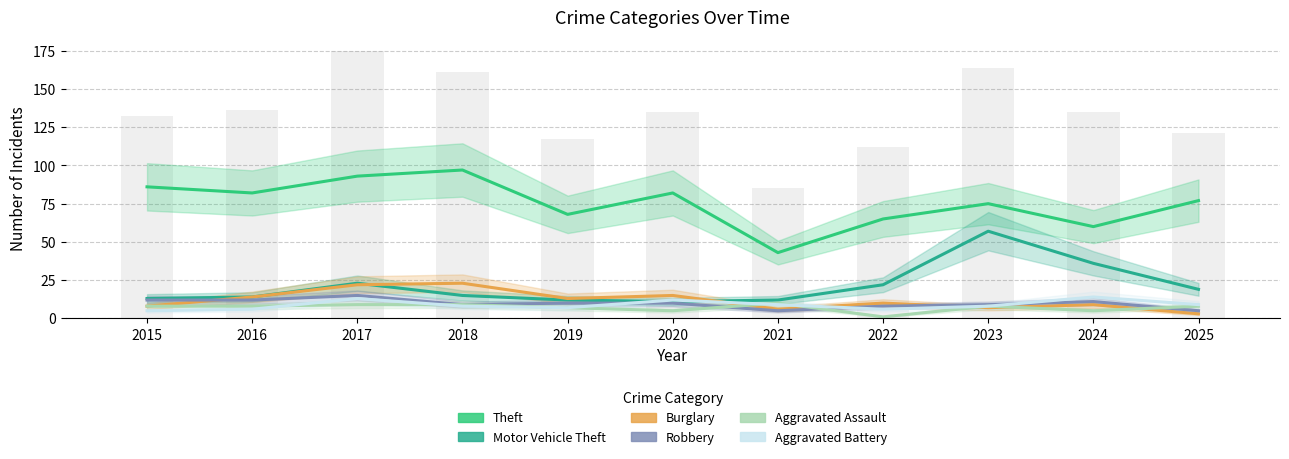

Is it true that Theft equals 105 at 2022?

False